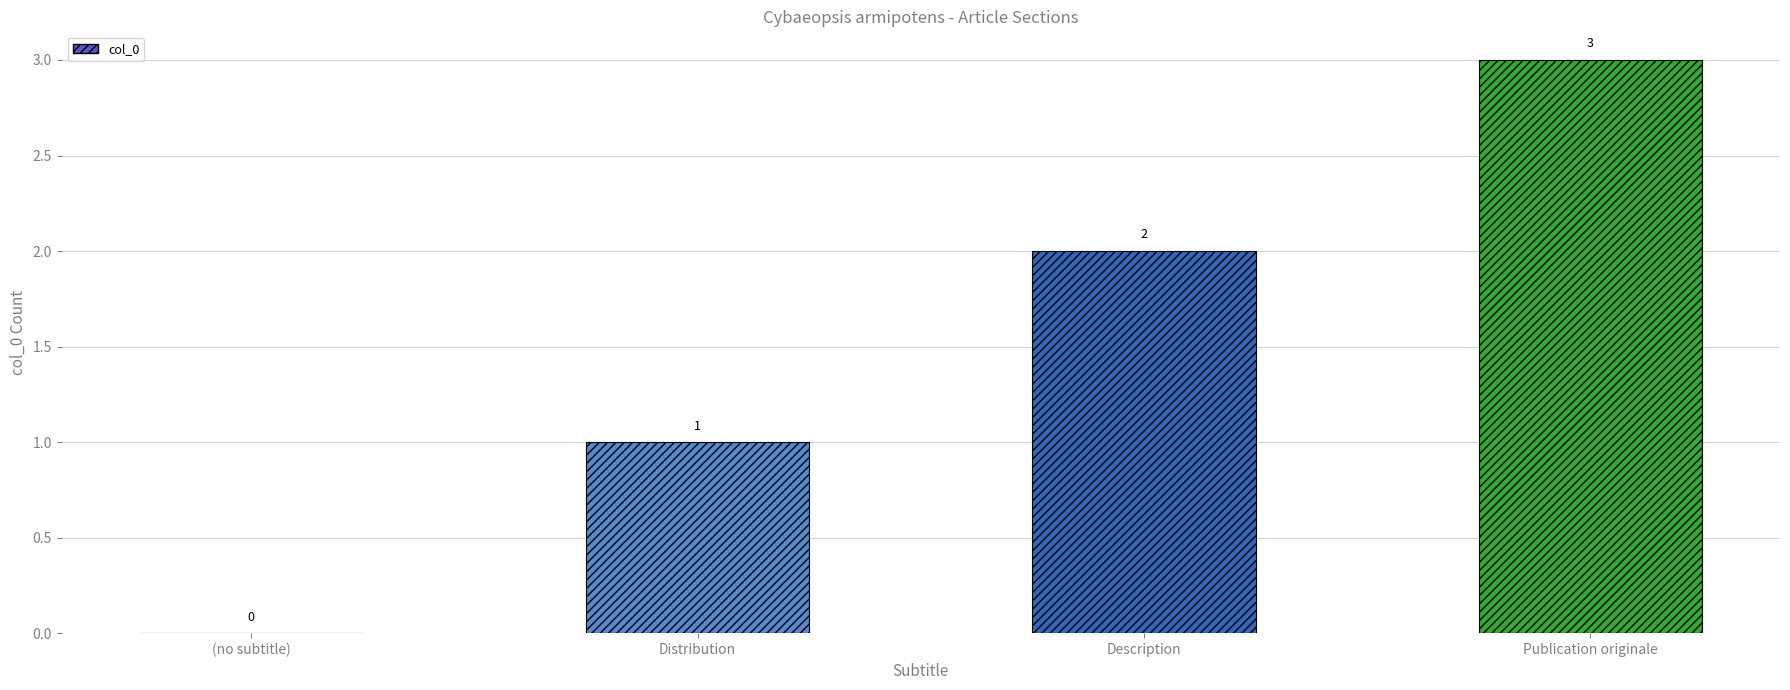

Is it true that the value at Distribution is 1?

True